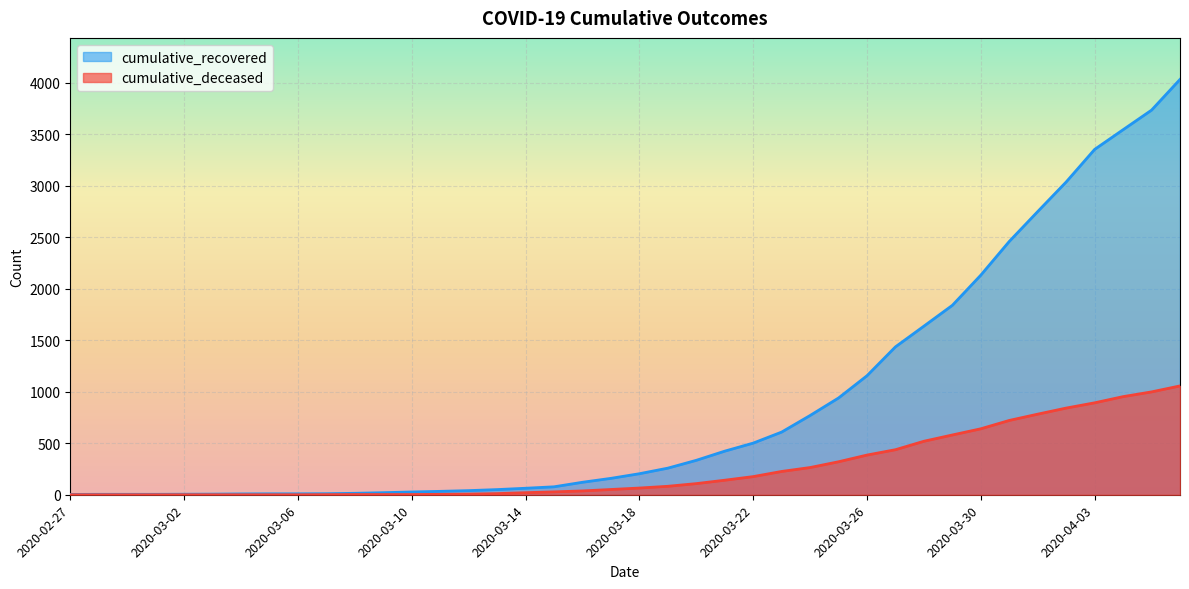

Which series has the largest total across all categories?

cumulative_recovered